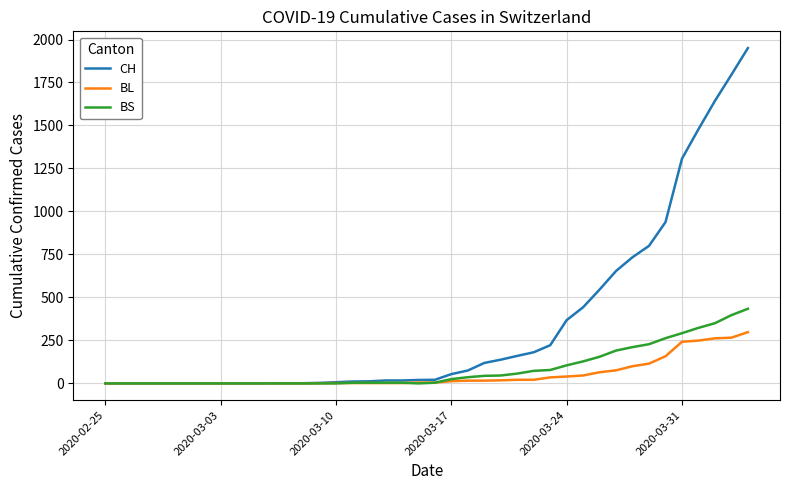

Count the number of categories in the chart.

40